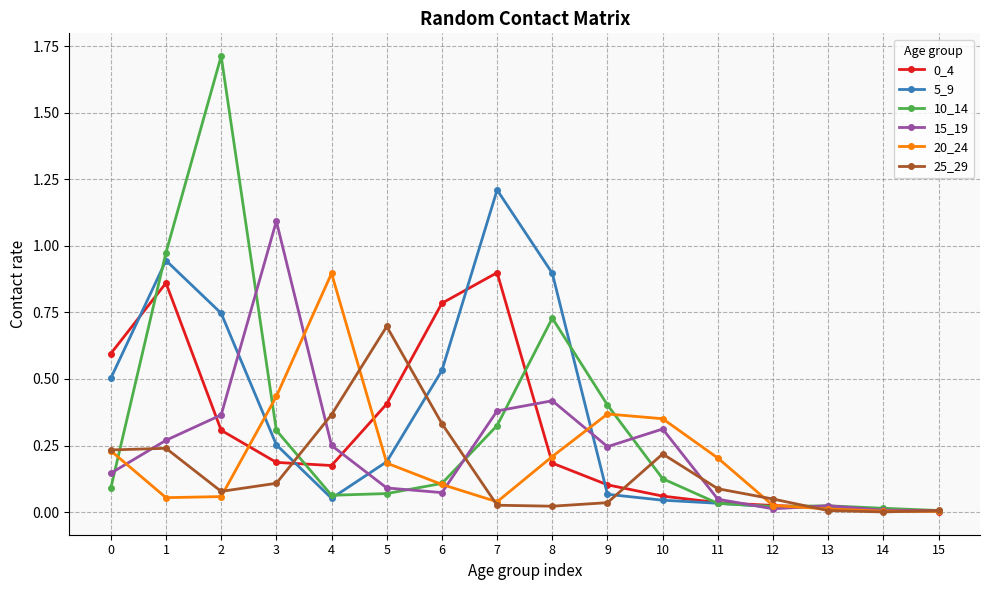

How many lines are shown in the chart?

6